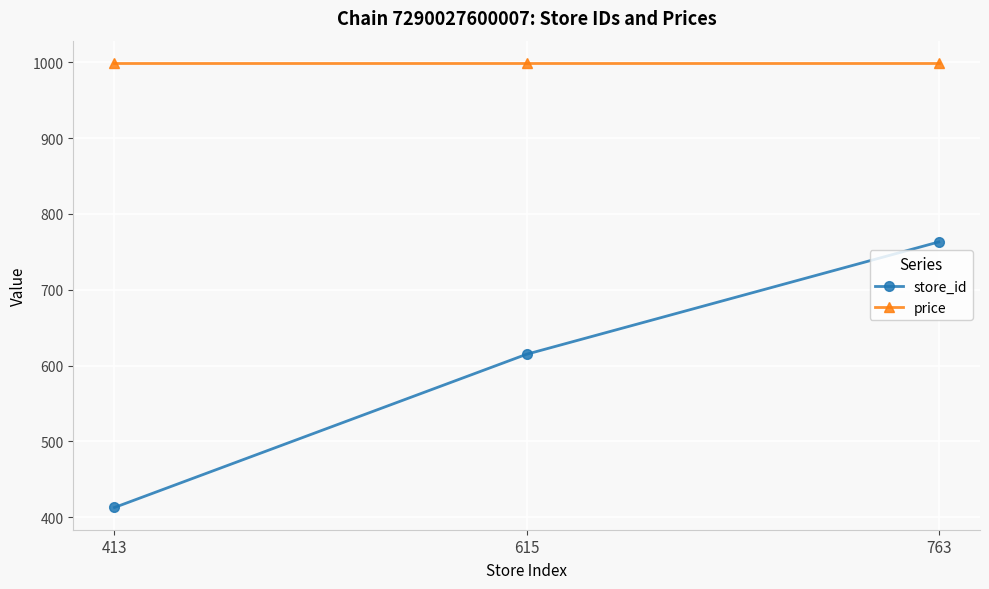

True or false: price has a value of 399 at 615.

False